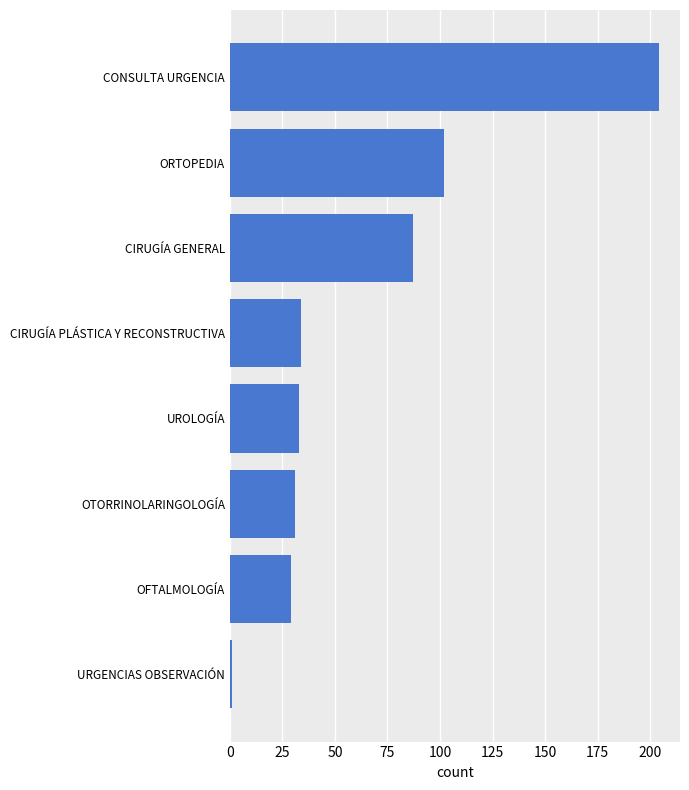

What is the sum of the values at OFTALMOLOGÍA and ORTOPEDIA?

131